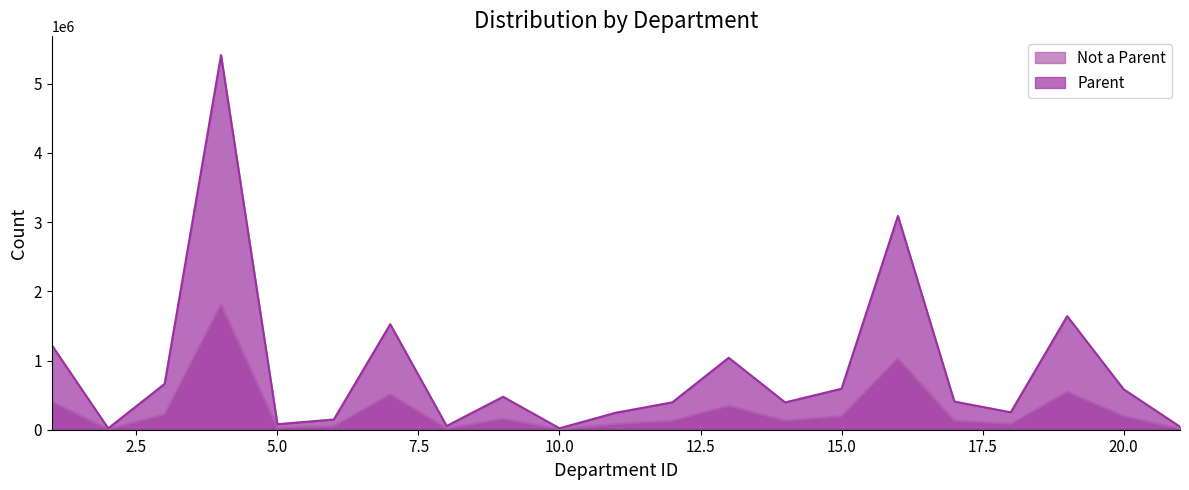

How many data points in Not a Parent are less than 132159?

10